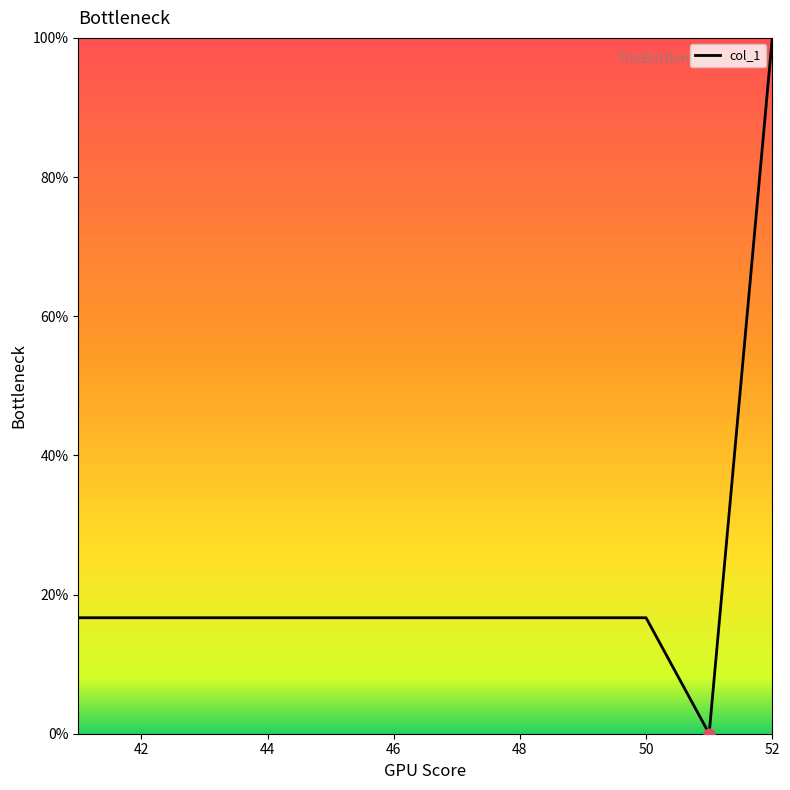

What is the maximum value shown in the chart?

100.0